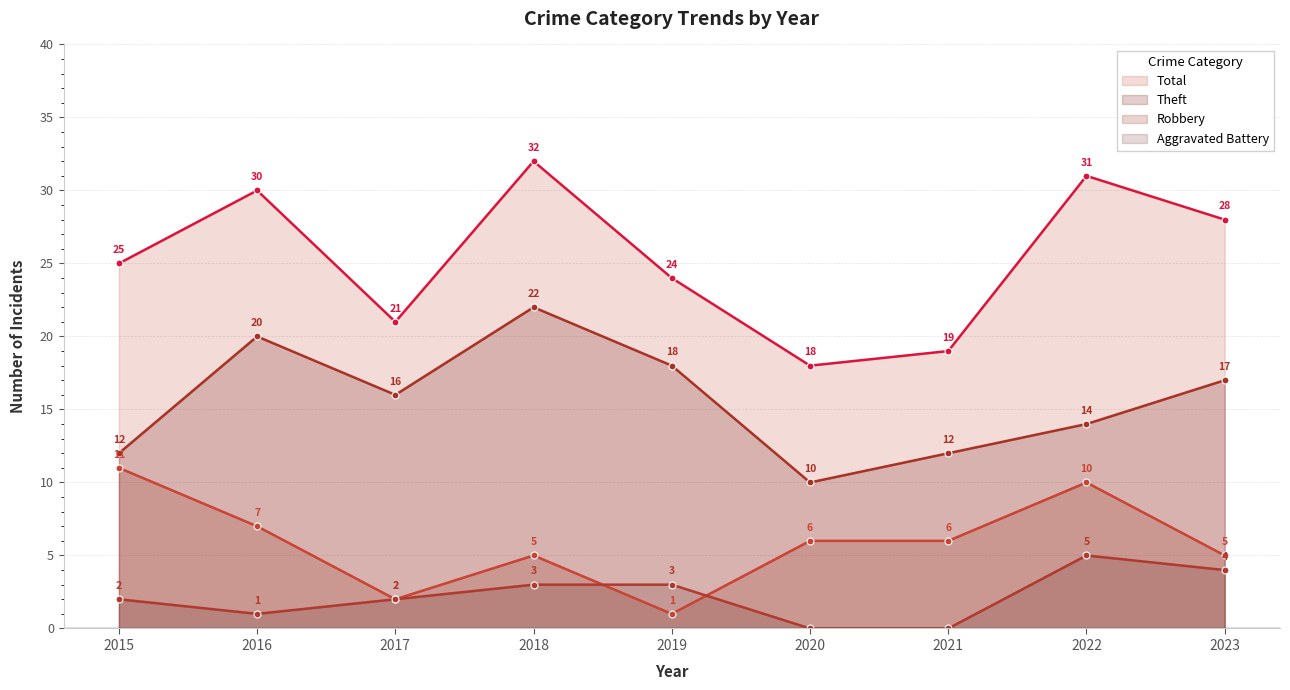

At which label is Robbery closest to 6?

2020